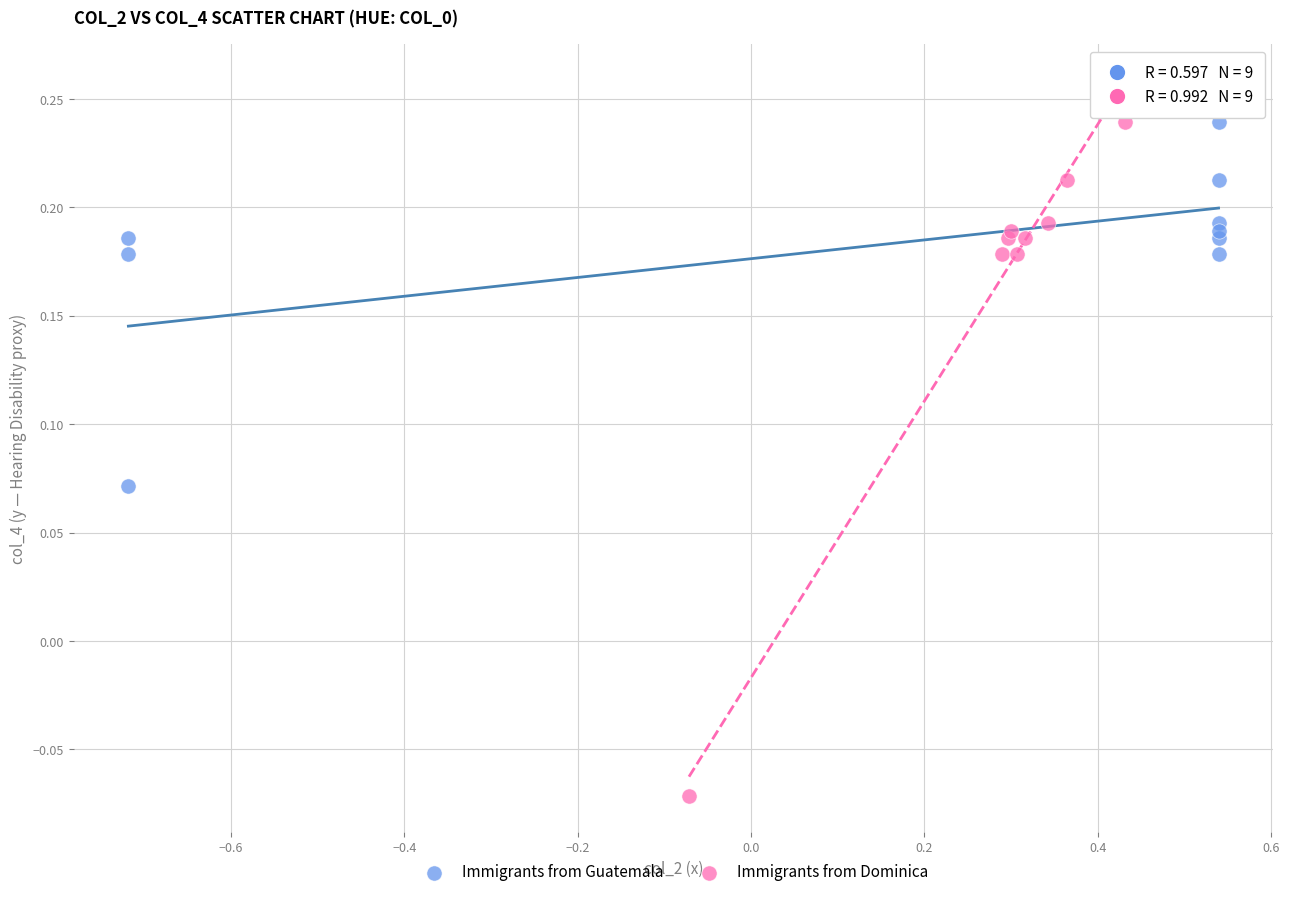

Which series has the largest Y range (max minus min)?

Immigrants from Dominica